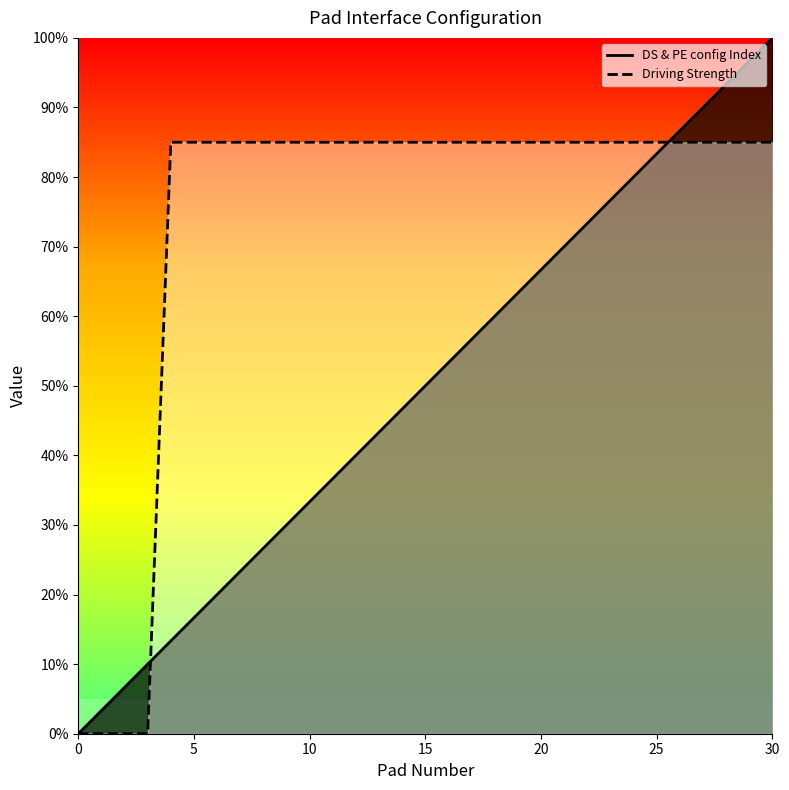

Is the value of DS & PE config Index at 5 greater than the value of Driving Strength at 16?

No